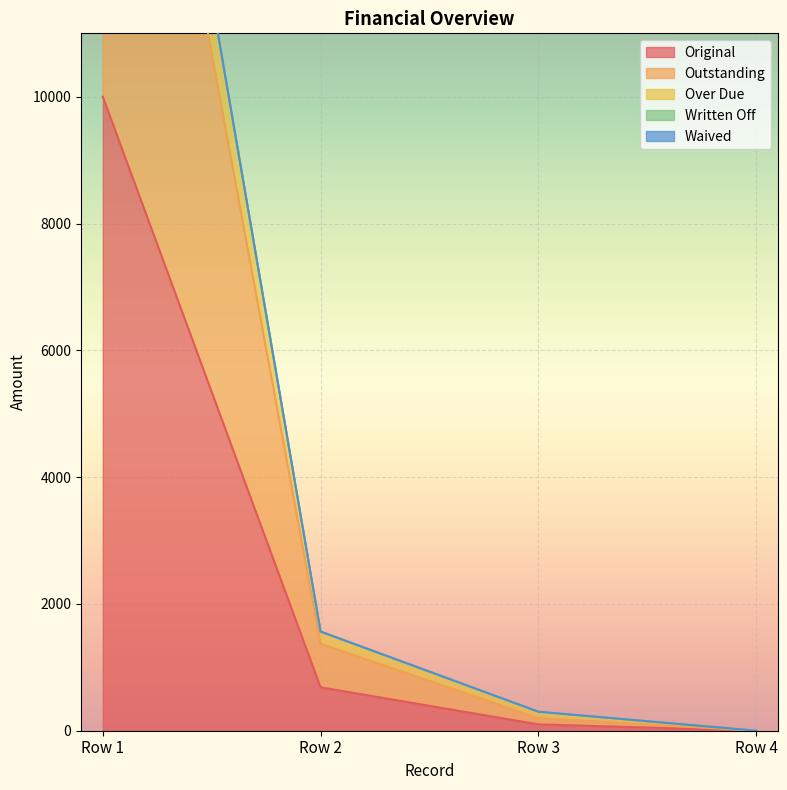

Where is Original nearest to the value 5000?

Row 2